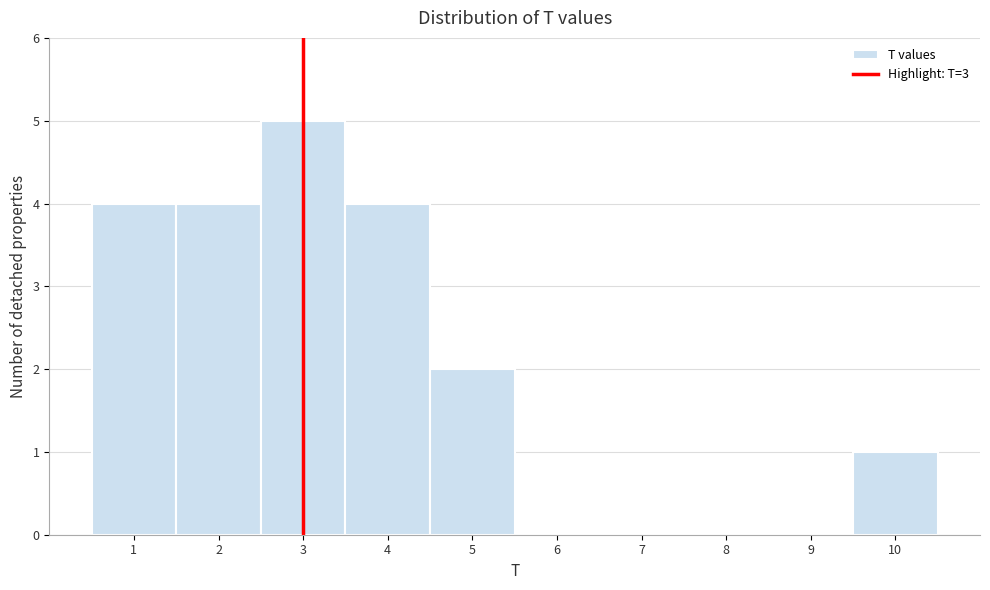

Reading left to right, list every bar in this chart as the range it spans on the x-axis followed by its height. The values are not printed on the chart, so give them approximately, as read against the axis.

0.5 to 1.5: 4
1.5 to 2.5: 4
2.5 to 3.5: 5
3.5 to 4.5: 4
4.5 to 5.5: 2
5.5 to 6.5: 0
6.5 to 7.5: 0
7.5 to 8.5: 0
8.5 to 9.5: 0
9.5 to 10.5: 1